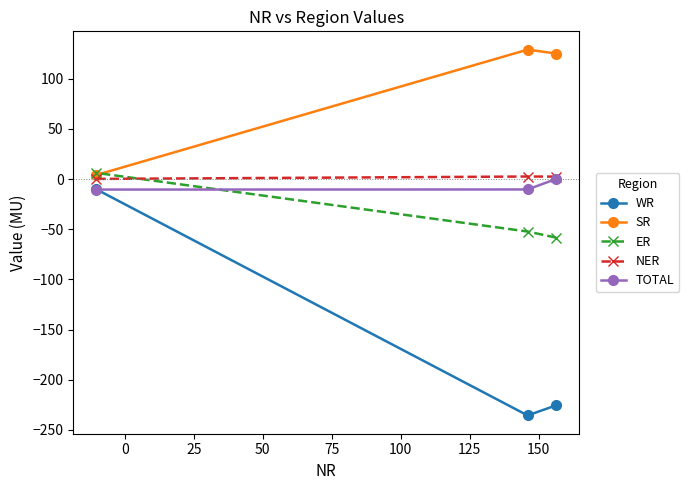

Is this an area chart (filled region under the line)?

No